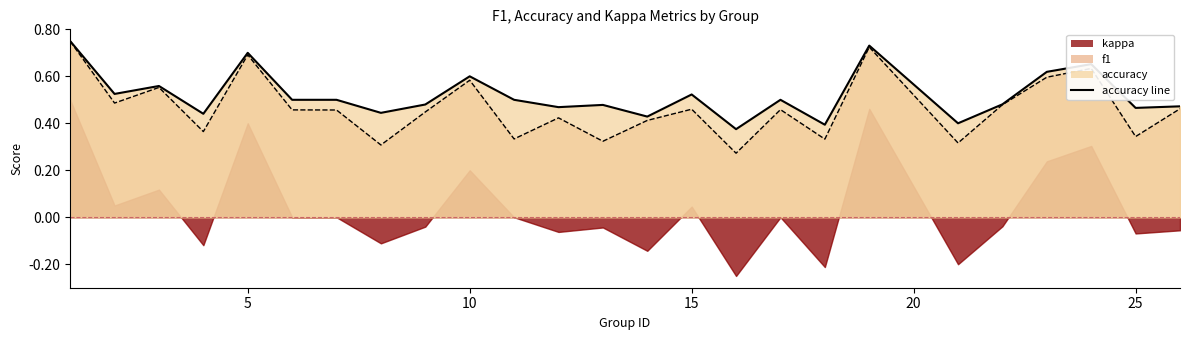

At which label is accuracy closest to 0?

16